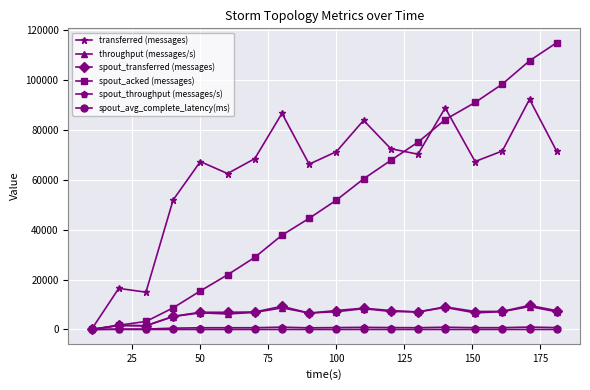

How many series are shown in this chart?

6